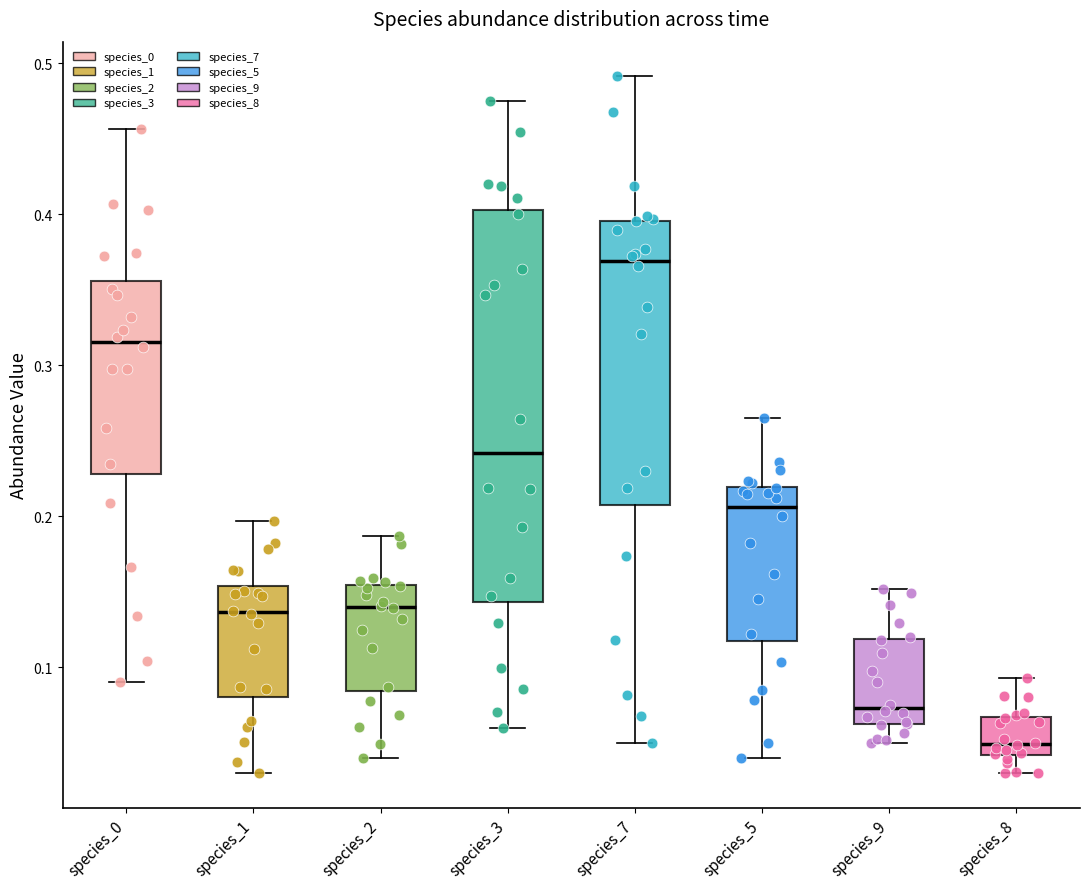

Which box has the highest median line?

species_7